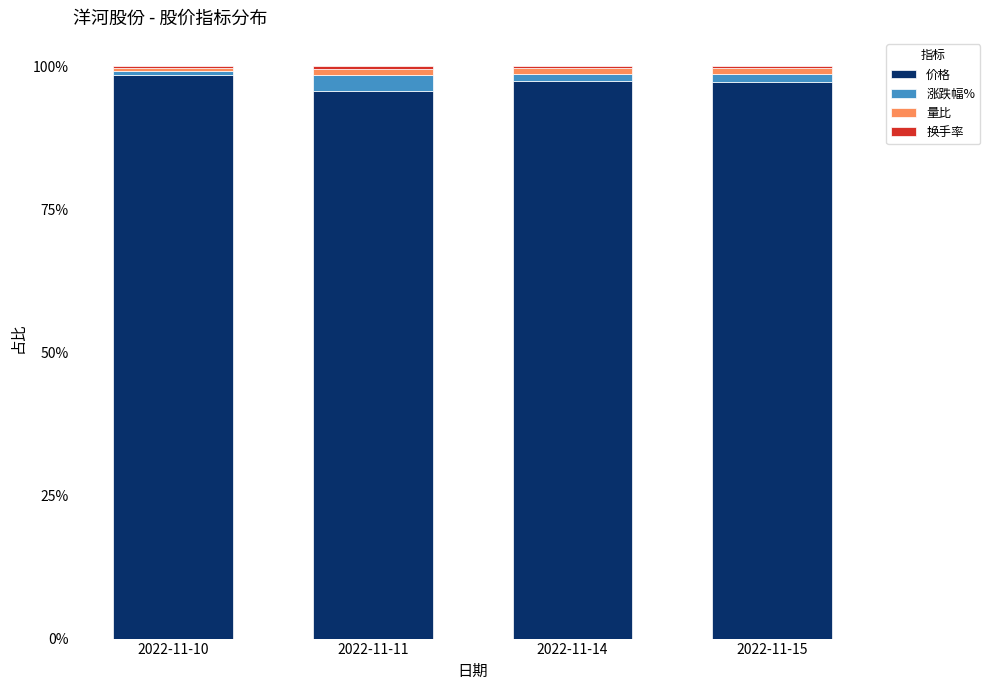

Rank the series by their maximum value, from highest to lowest.

价格, 涨跌幅%, 量比, 换手率